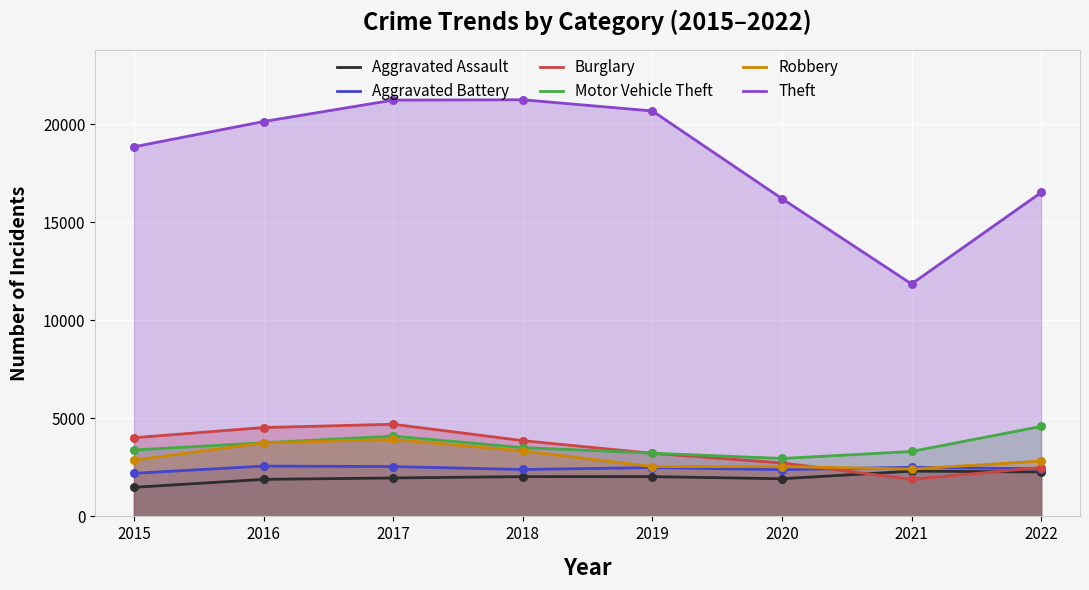

What is the total value across all series at 2018?

36372